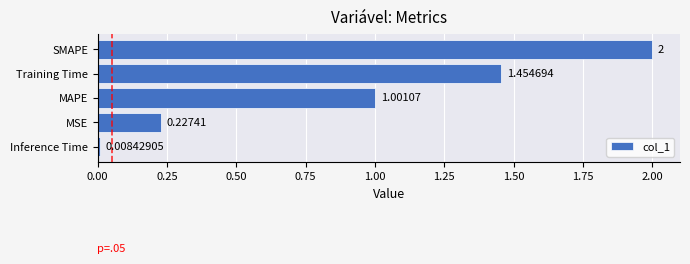

What is the difference between the maximum and minimum values?

2.0